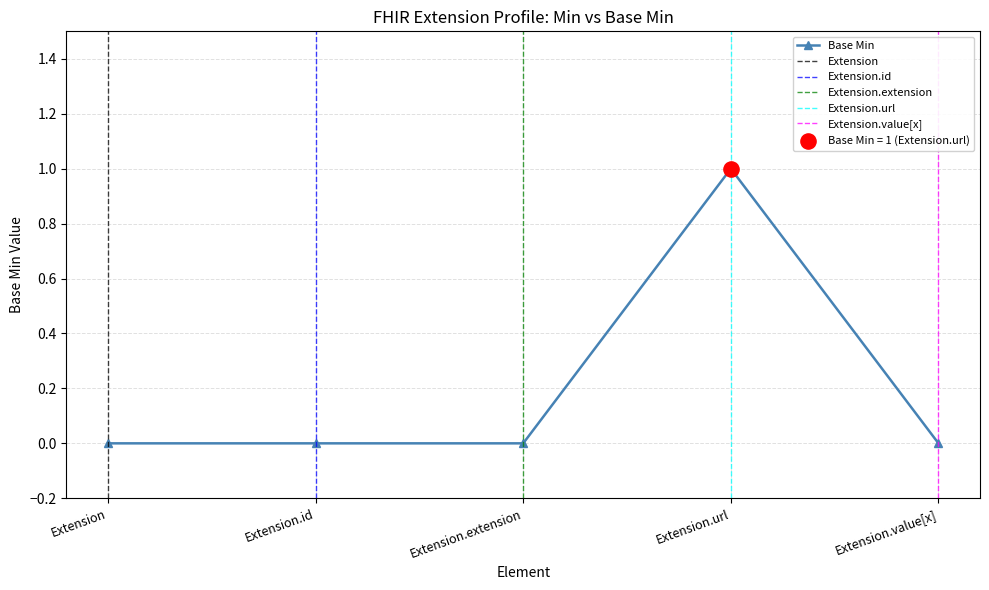

What is the change in value from Extension.url to Extension.value[x]?

-1